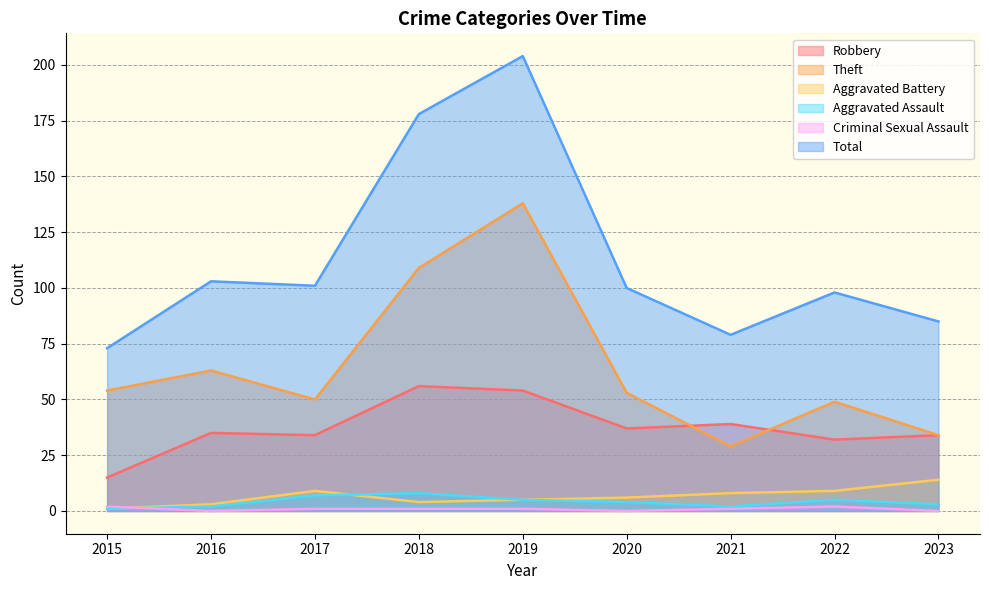

Rank the series by their maximum value, from lowest to highest.

Criminal Sexual Assault, Aggravated Assault, Aggravated Battery, Robbery, Theft, Total